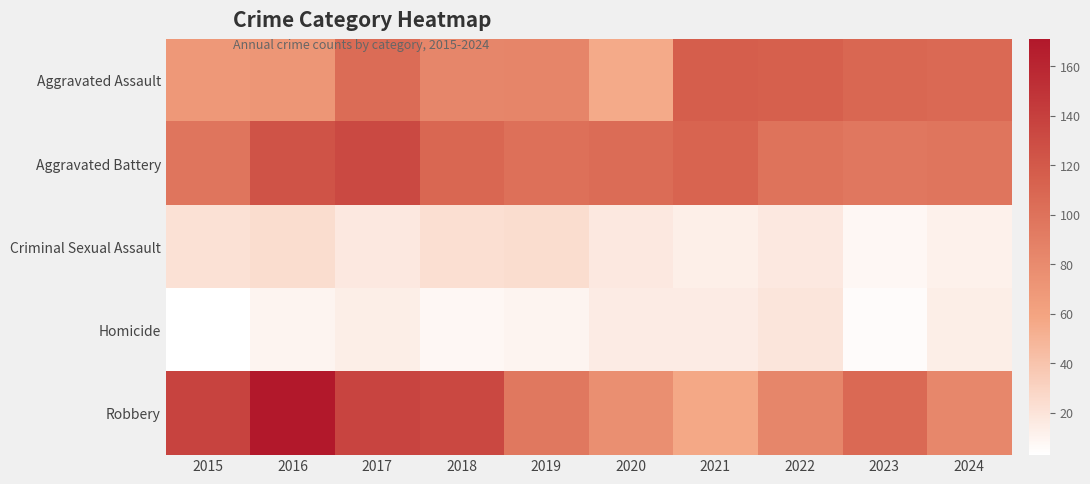

Which series has the largest range (max minus min)?

Robbery